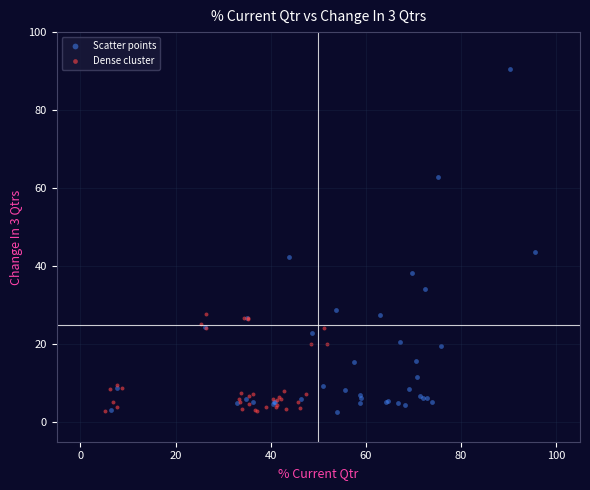

Which series reaches the maximum Y coordinate?

Scatter points